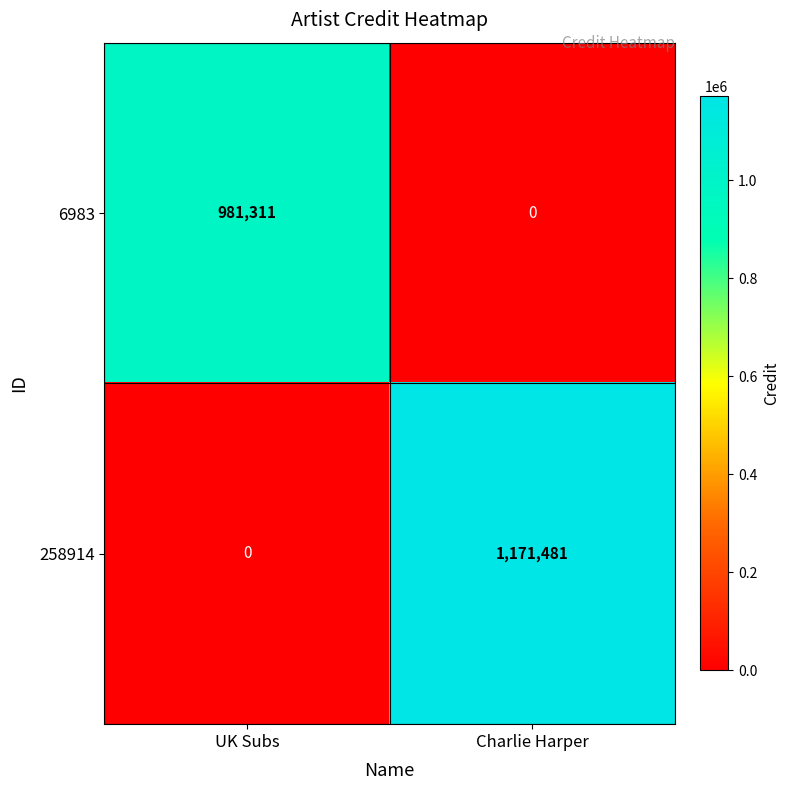

What is the sum of the 6983 values at UK Subs and Charlie Harper?

981311